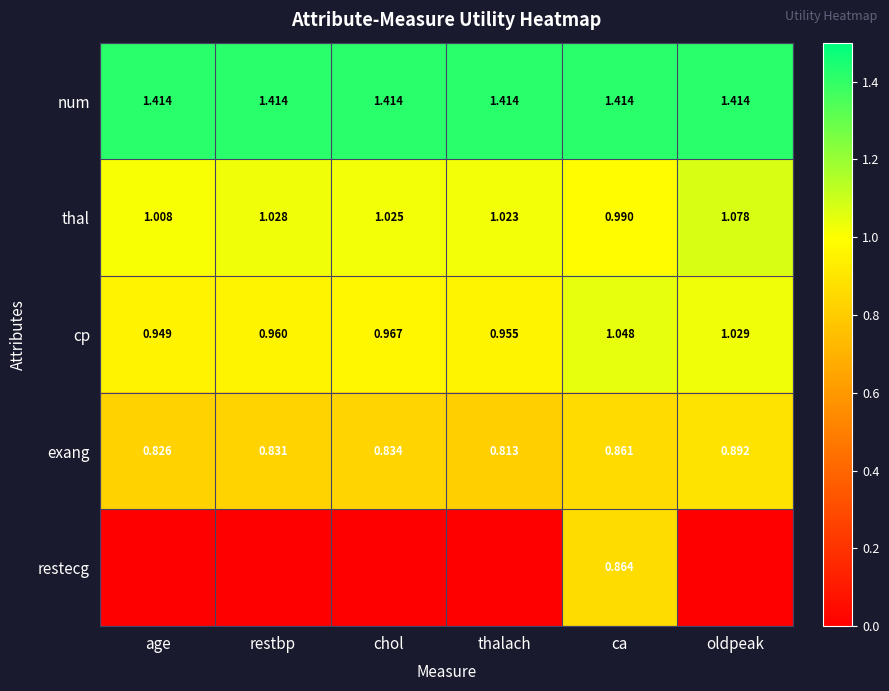

Count the exang values in the range 0 to 1.

6